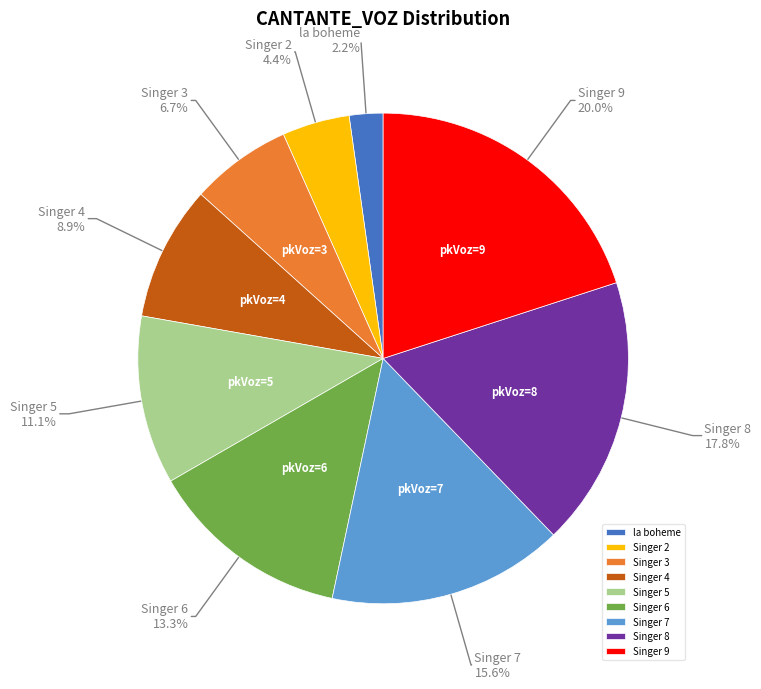

Count the number of slices in the pie.

9